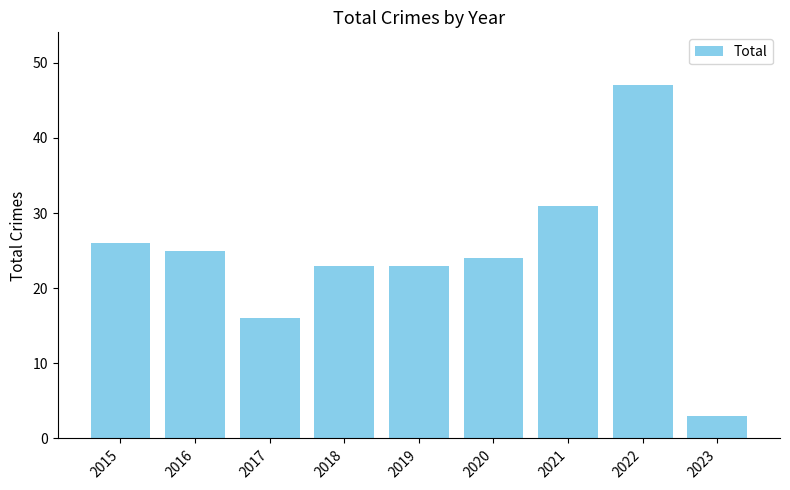

True or false: the data shows 13 at 2018.

False